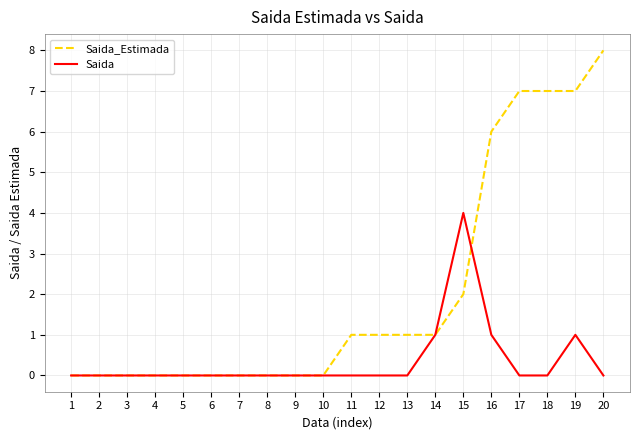

Is this an area chart (filled region under the line)?

No